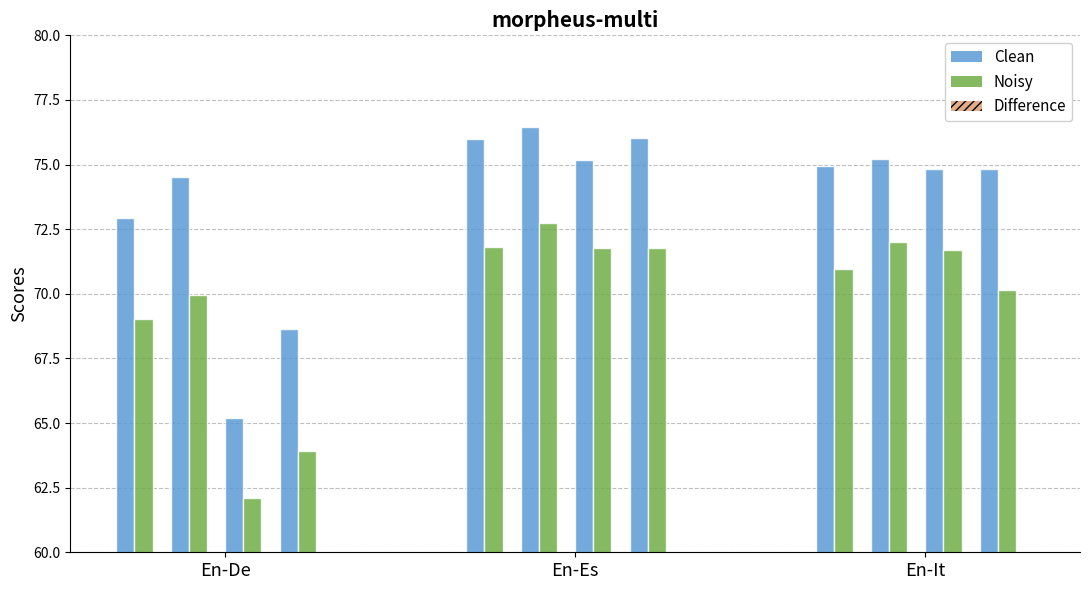

What is the value of the Clean bar at the 7th from the left?

65.2